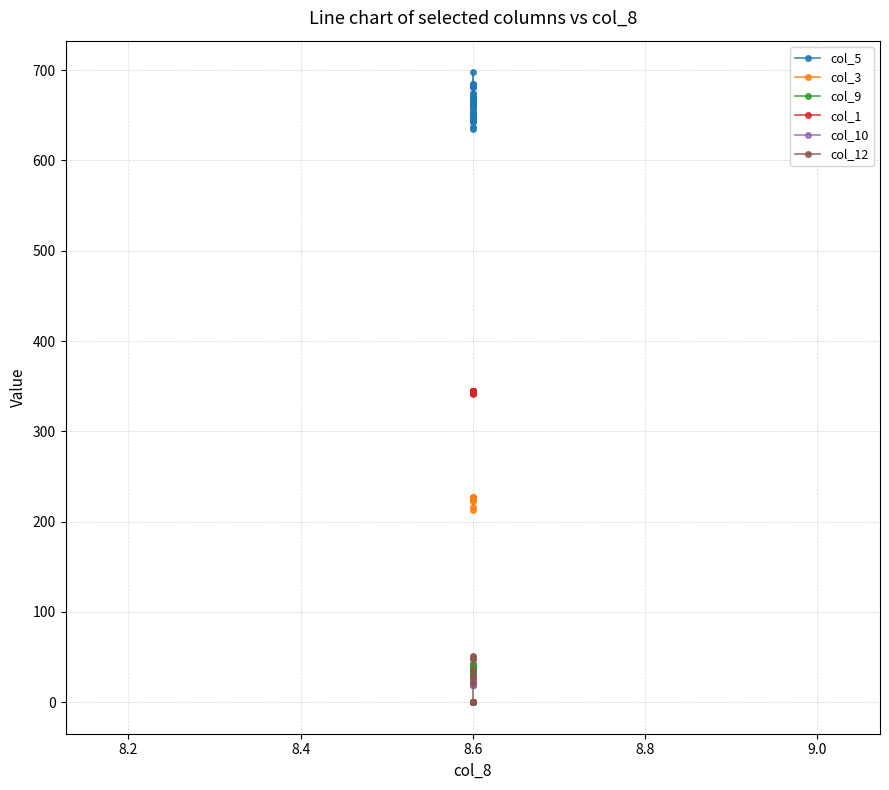

Which series has the widest spread of values?

col_5